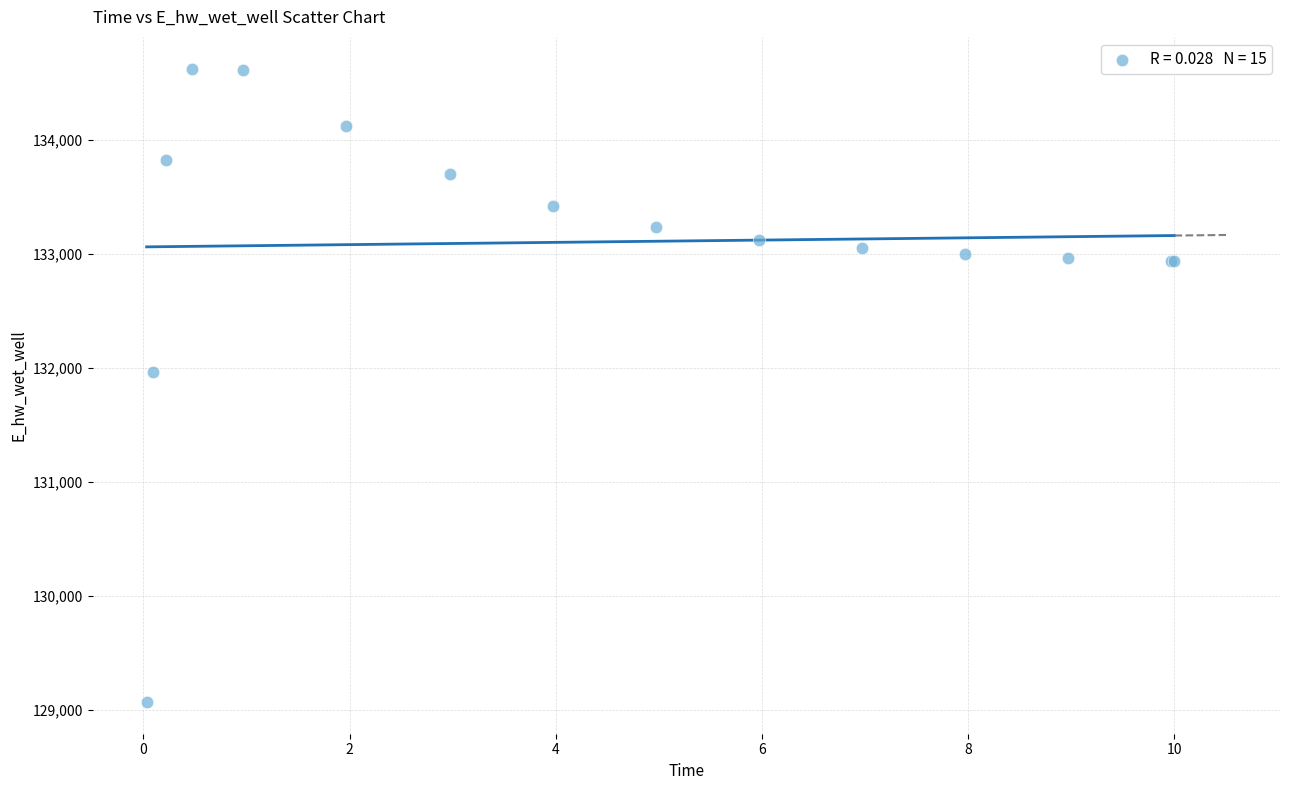

What Y value in the scatter plot is closest to 131849?

131969.9